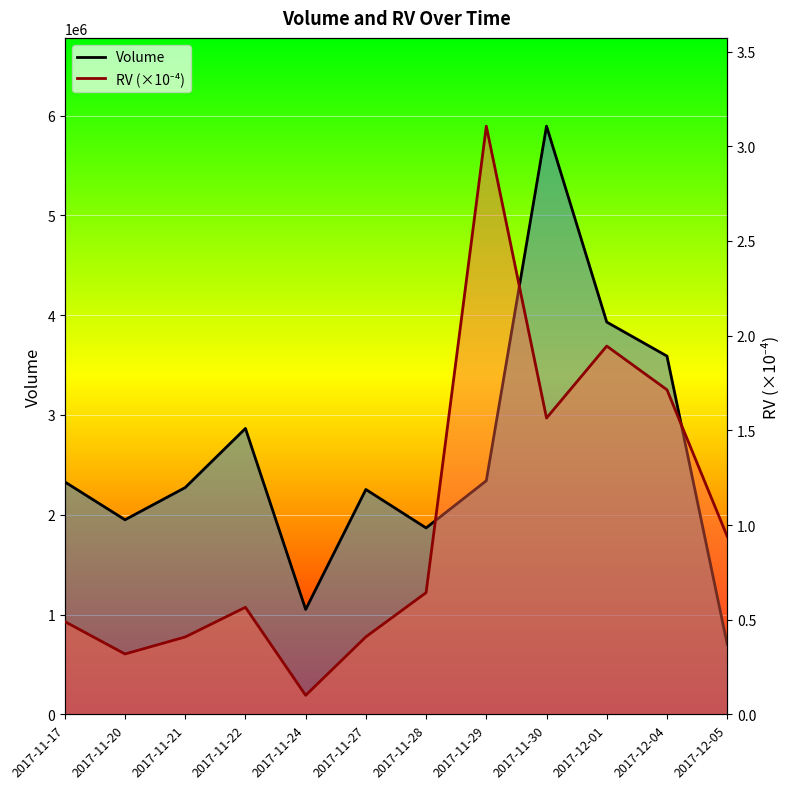

True or false: RV (x1e-4) and Volume intersect in this chart.

False